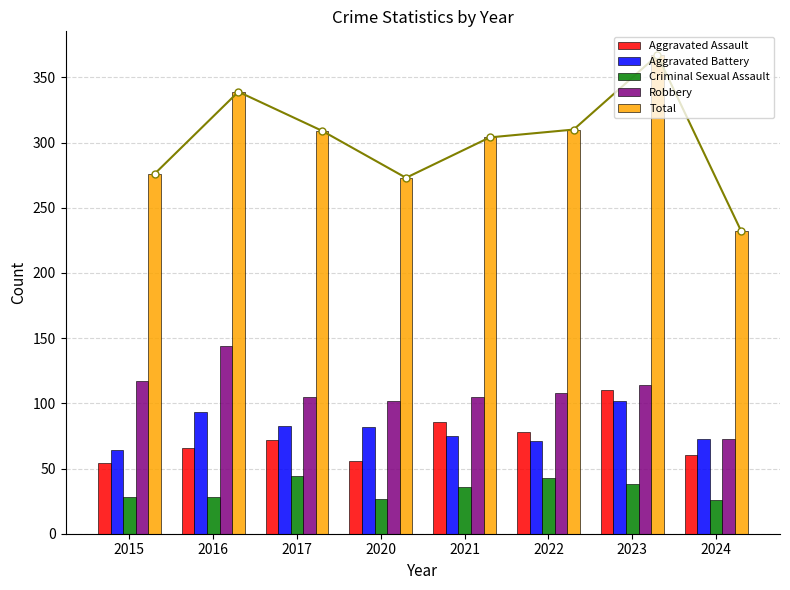

At which label does Aggravated Assault first exceed 72?

2021